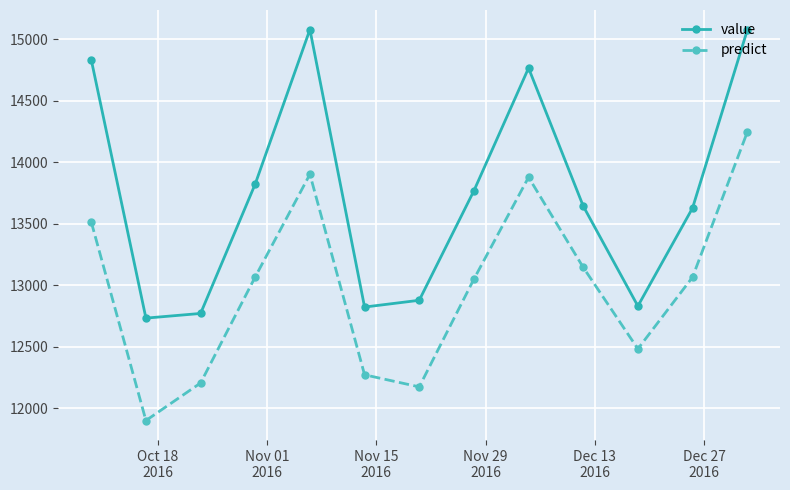

Rank the series by their maximum value, from highest to lowest.

value, predict